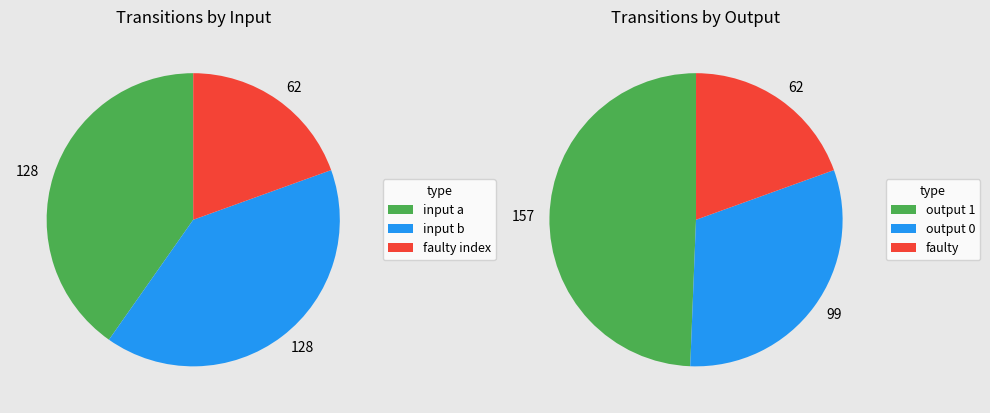

Is it true that input a is 45% of the pie?

False